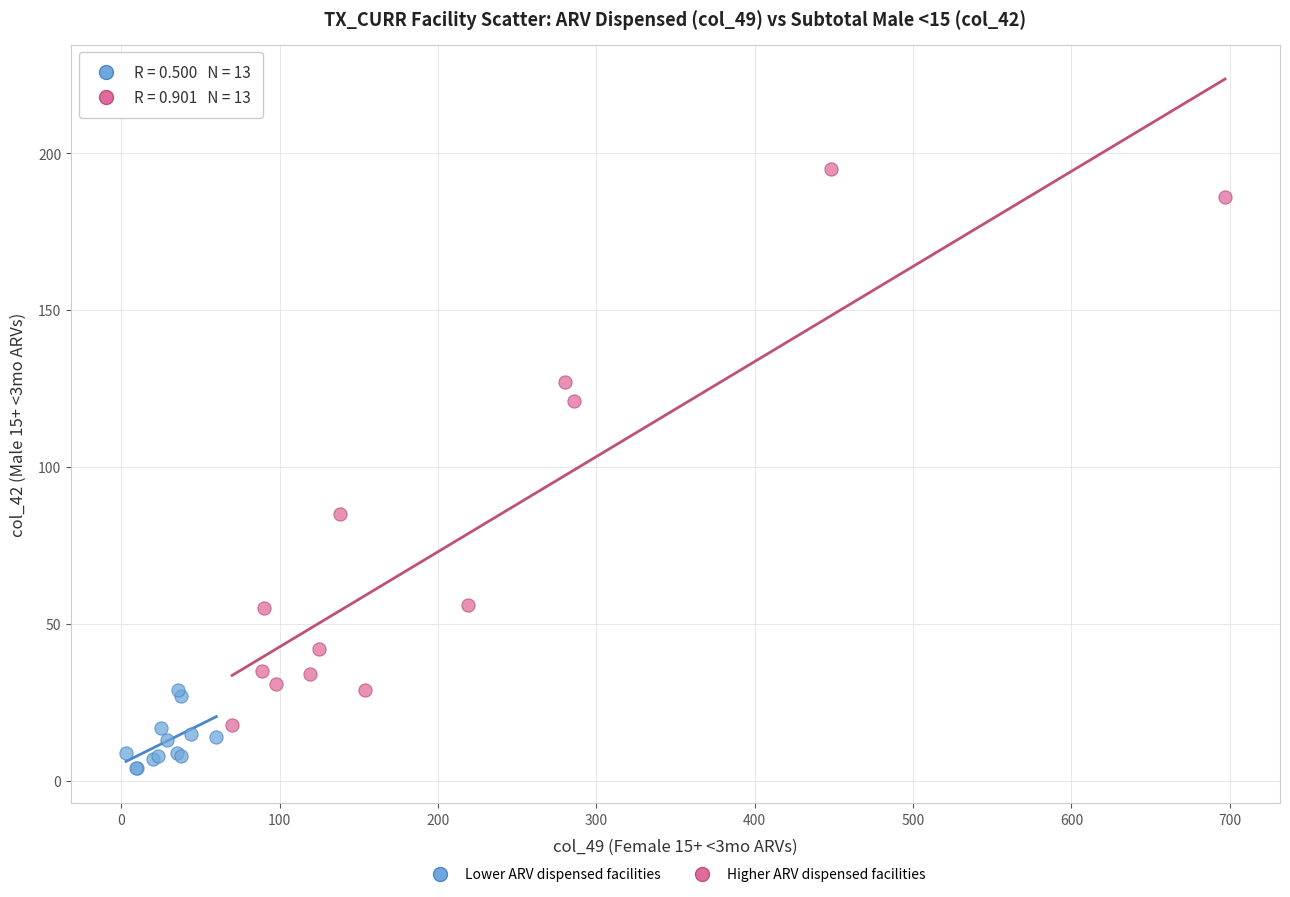

Which series has the widest spread of Y values?

Higher ARV dispensed facilities